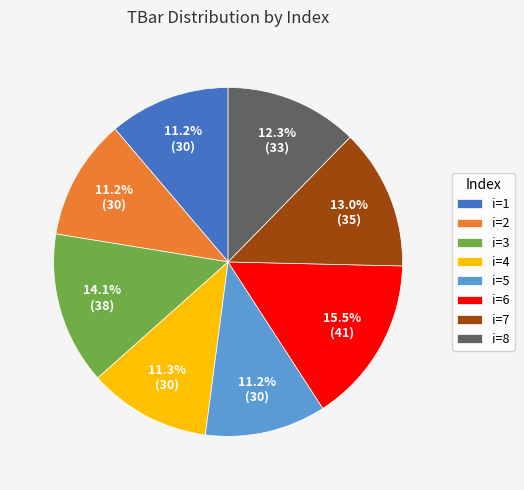

Between i=1 and i=6, which is larger?

i=6